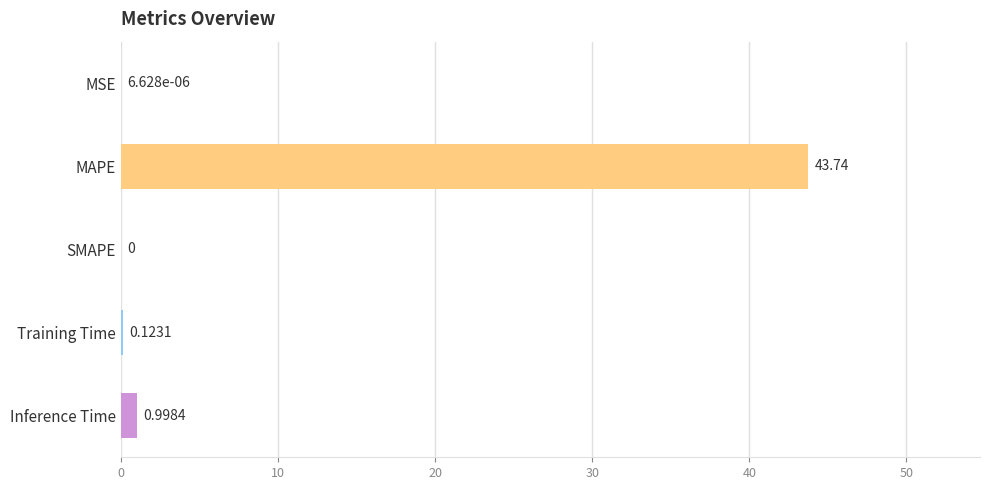

What is the change in value from Training Time to Inference Time?

+0.9